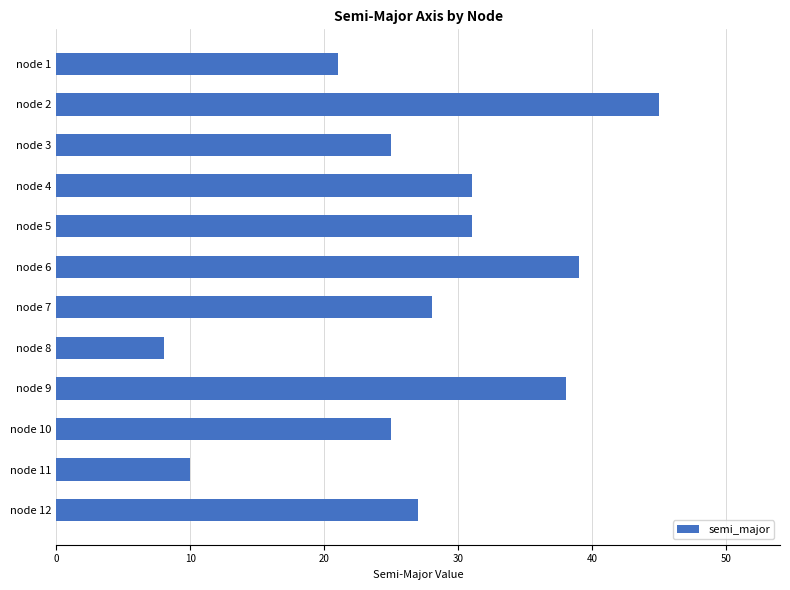

At which category does the chart reach its minimum across all series?

node 8